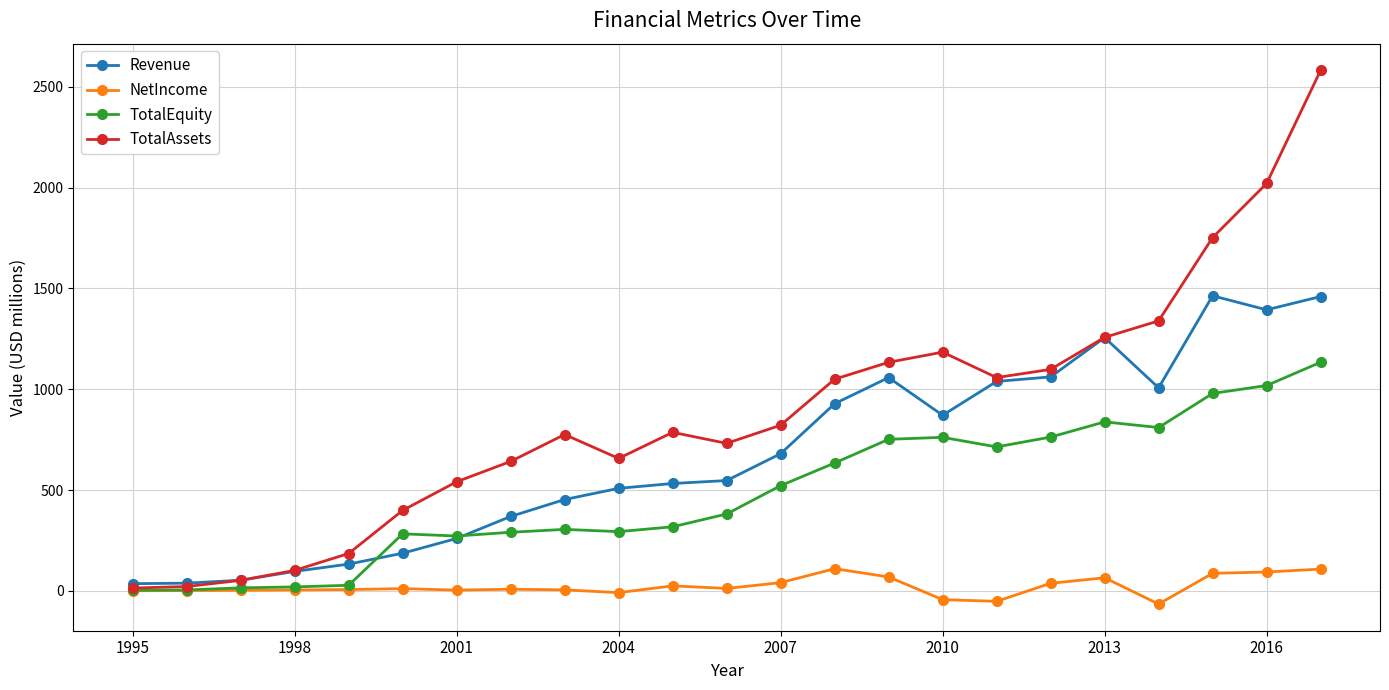

Which series has the largest range (max minus min)?

TotalAssets